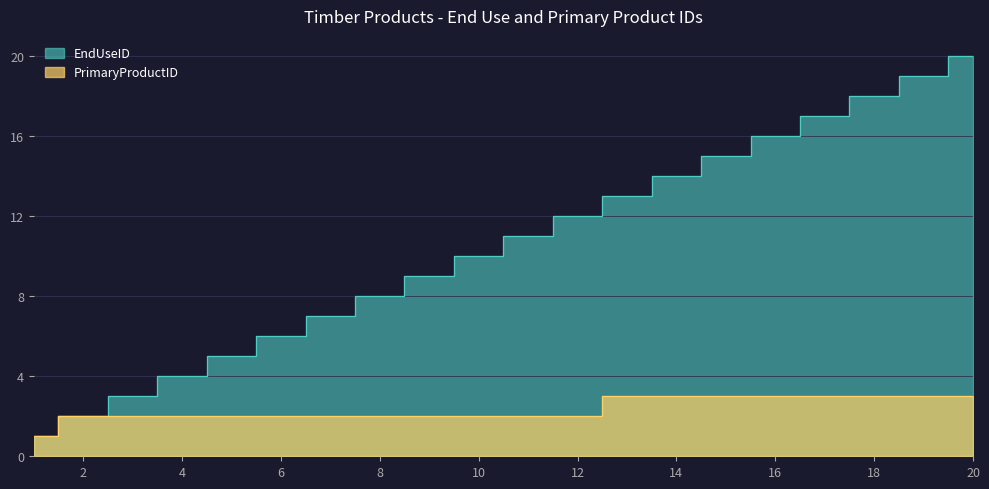

True or false: EndUseID and PrimaryProductID cross at least once.

False